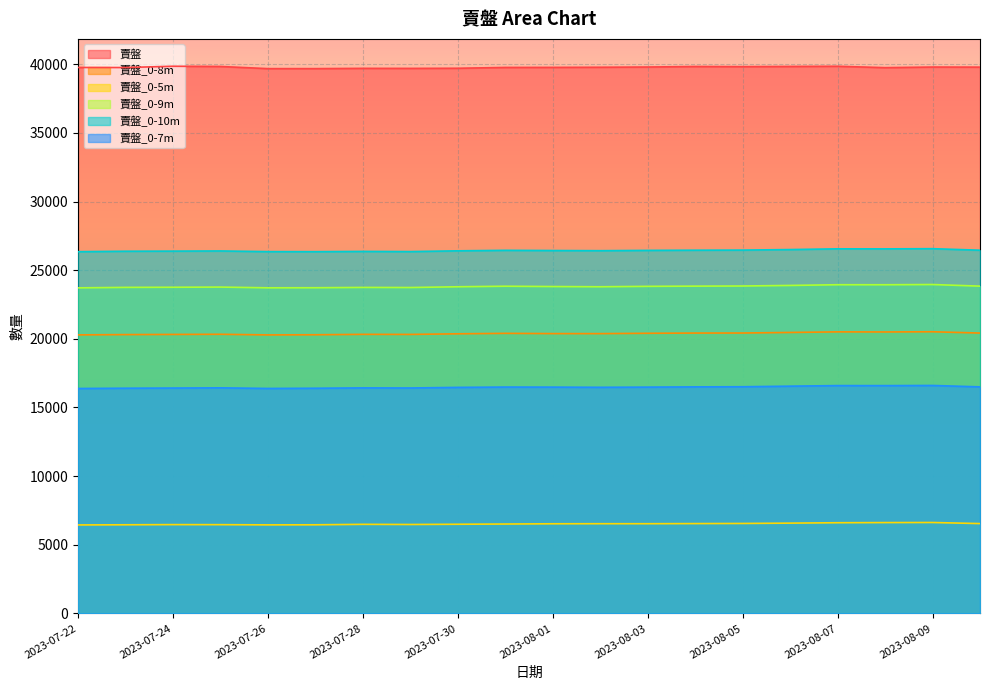

Reading left to right, list all the values displayed in this chart.

賣盤: 39762	39756	39850	39833	39677	39677	39697	39694	39704	39763	39767	39777	39794	39831	39820	39834	39848	39748	39792	39786
賣盤_0-8m: 20286	20307	20319	20330	20284	20295	20325	20320	20365	20398	20380	20378	20403	20419	20422	20463	20506	20499	20514	20419
賣盤_0-5m: 6445	6456	6469	6465	6450	6455	6489	6478	6495	6512	6530	6535	6535	6544	6553	6577	6606	6617	6623	6544
賣盤_0-9m: 23711	23746	23755	23768	23714	23720	23743	23736	23791	23830	23807	23791	23821	23836	23846	23887	23939	23937	23954	23836
賣盤_0-10m: 26346	26378	26386	26398	26350	26346	26365	26353	26408	26444	26430	26418	26440	26453	26461	26500	26553	26550	26564	26453
賣盤_0-7m: 16382	16402	16414	16430	16385	16400	16426	16419	16463	16487	16482	16469	16482	16500	16509	16552	16593	16591	16603	16500